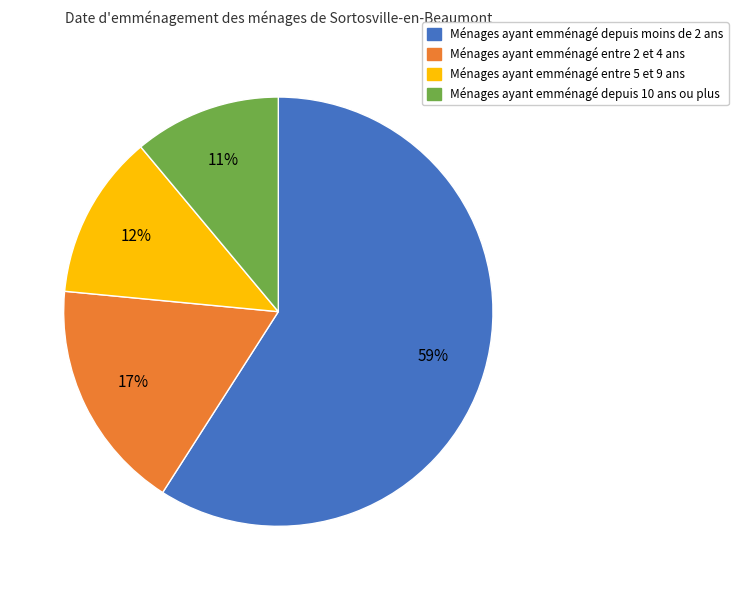

Which category has the smallest portion of the pie?

Ménages ayant emménagé depuis 10 ans ou plus